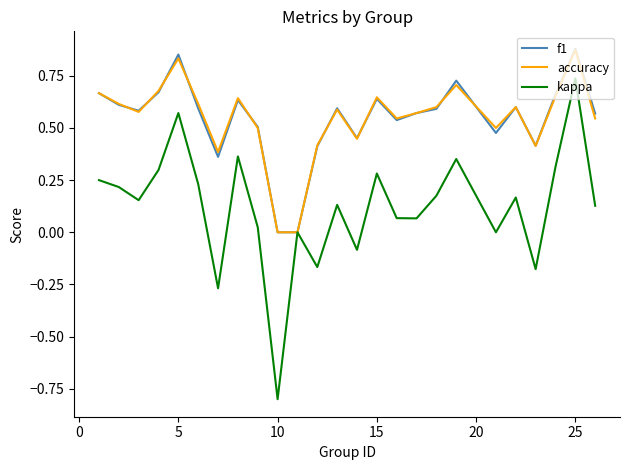

What is the smallest value displayed?

-0.8